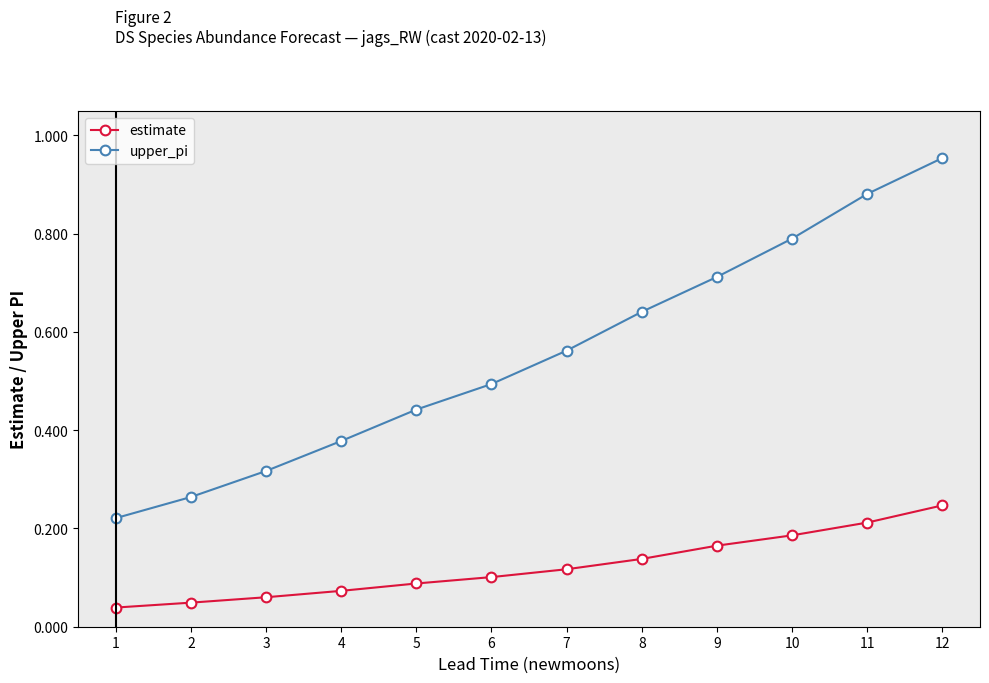

What is the sum of the upper_pi values at 7 and 12?

1.5